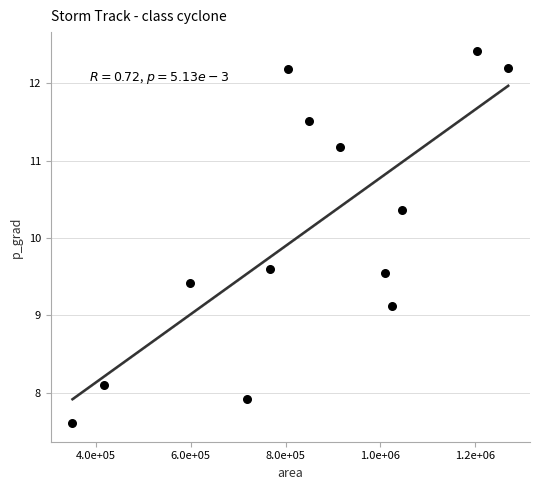

What is the range of Y values (max minus min)?

4.8